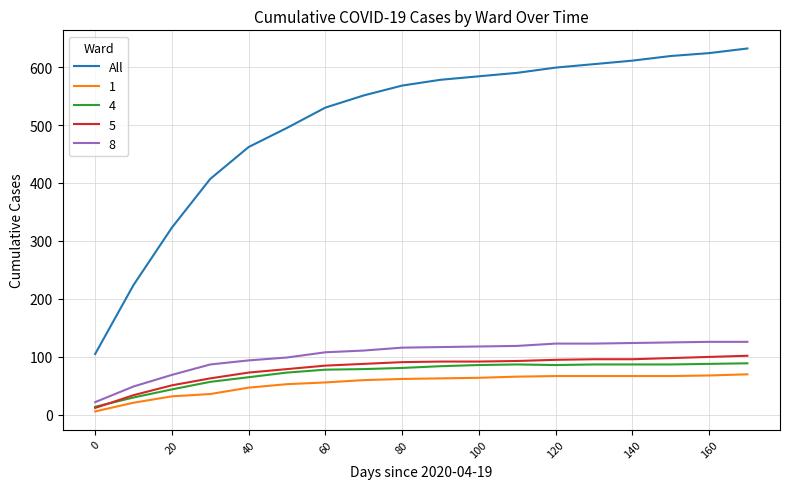

How many lines are shown in the chart?

5